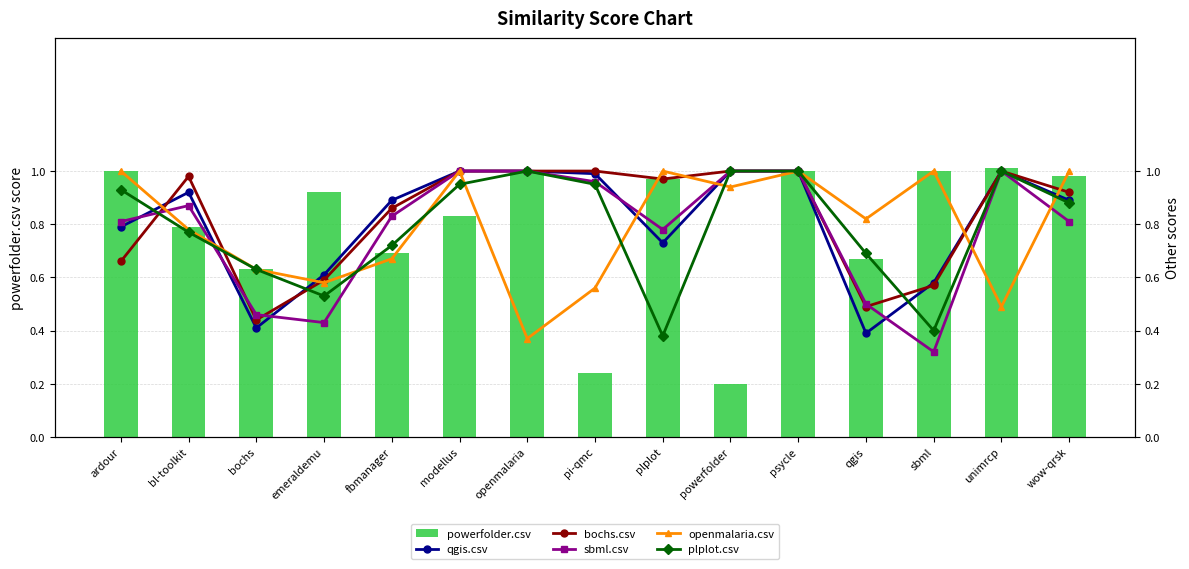

What is the total value across all series at emeraldemu?

3.7